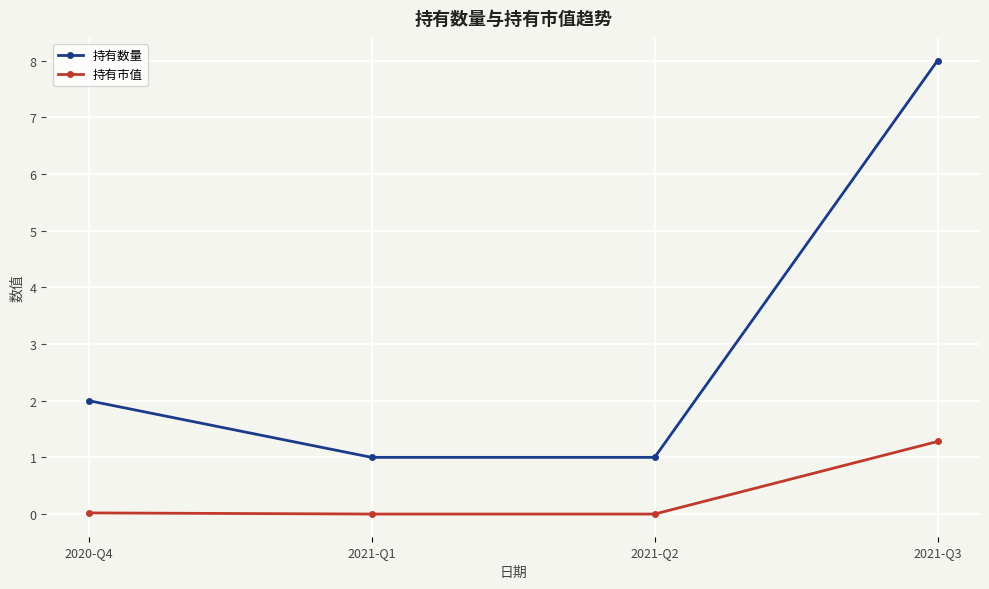

True or false: 持有市值 has more than 2 interior local peaks.

False